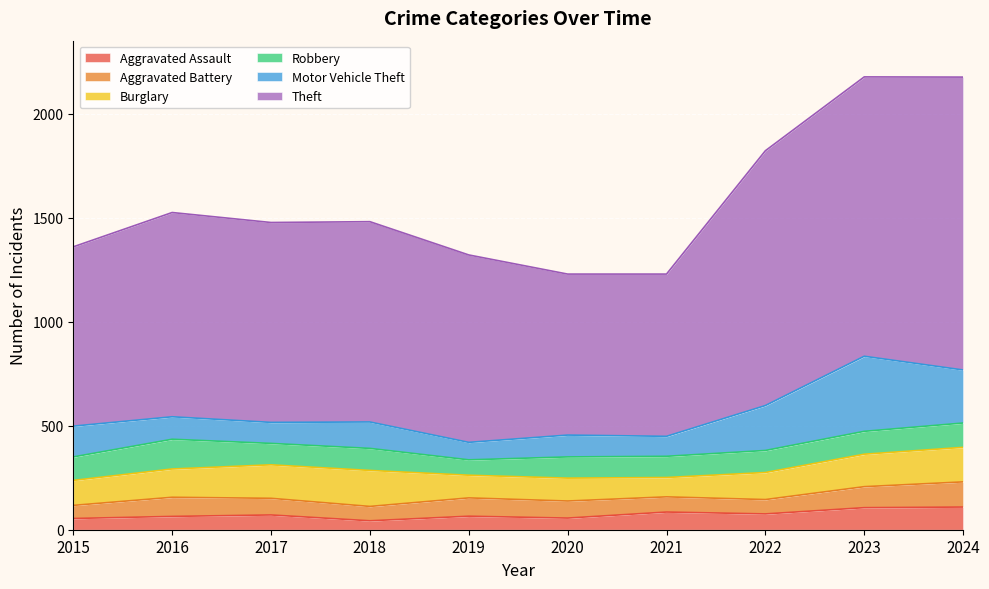

List the labels in order of Aggravated Assault value, largest first.

2024, 2023, 2021, 2022, 2017, 2019, 2016, 2020, 2015, 2018